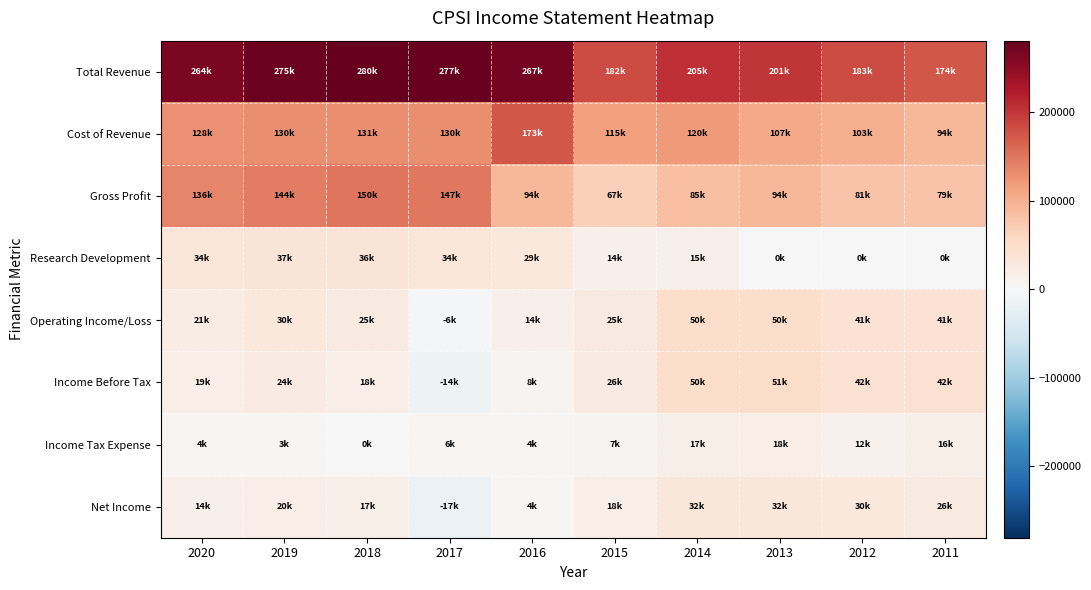

Reading right to left, list all the values displayed in this chart.

Total Revenue: 2011=173500	2012=183300	2013=200900	2014=204700	2015=182200	2016=267300	2017=276900	2018=280400	2019=274600	2020=264500
Cost of Revenue: 2011=94100	2012=102600	2013=107100	2014=119900	2015=114900	2016=173300	2017=129700	2018=130700	2019=130500	2020=128200
Gross Profit: 2011=79400	2012=80700	2013=93700	2014=84900	2015=67200	2016=94000	2017=147300	2018=149700	2019=144100	2020=136200
Research Development: 2011=0	2012=0	2013=0	2014=14600	2015=14200	2016=29100	2017=33700	2018=36400	2019=36900	2020=33500
Operating Income/Loss: 2011=41300	2012=41300	2013=50200	2014=49600	2015=25100	2016=14400	2017=-6200	2018=24900	2019=29600	2020=20900
Income Before Tax: 2011=42000	2012=42000	2013=50700	2014=49700	2015=25500	2016=8000	2017=-13500	2018=18100	2019=23700	2020=18800
Income Tax Expense: 2011=16100	2012=12000	2013=18000	2014=16800	2015=7100	2016=4100	2017=5800	2018=500	2019=3200	2020=4500
Net Income: 2011=25800	2012=30000	2013=32400	2014=32400	2015=18000	2016=3900	2017=-17100	2018=17000	2019=19700	2020=13800